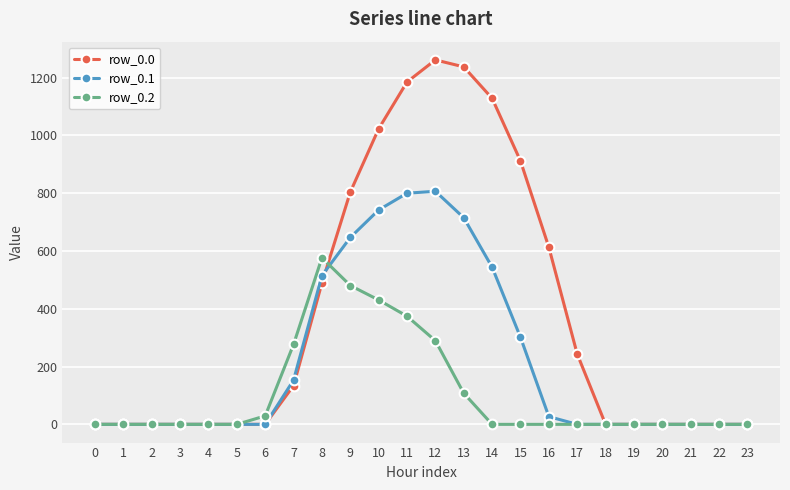

Which series has the largest range (max minus min)?

row_0.0